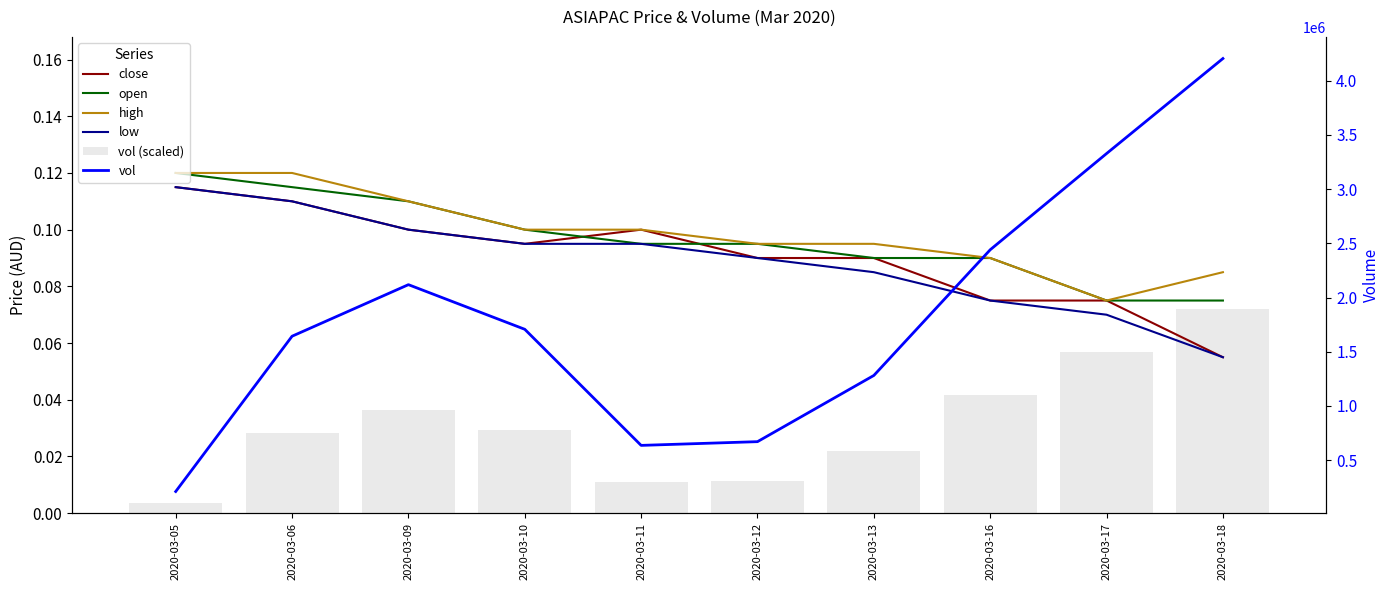

List the labels in order of open value, smallest first.

2020-03-17, 2020-03-18, 2020-03-13, 2020-03-16, 2020-03-11, 2020-03-12, 2020-03-10, 2020-03-09, 2020-03-06, 2020-03-05